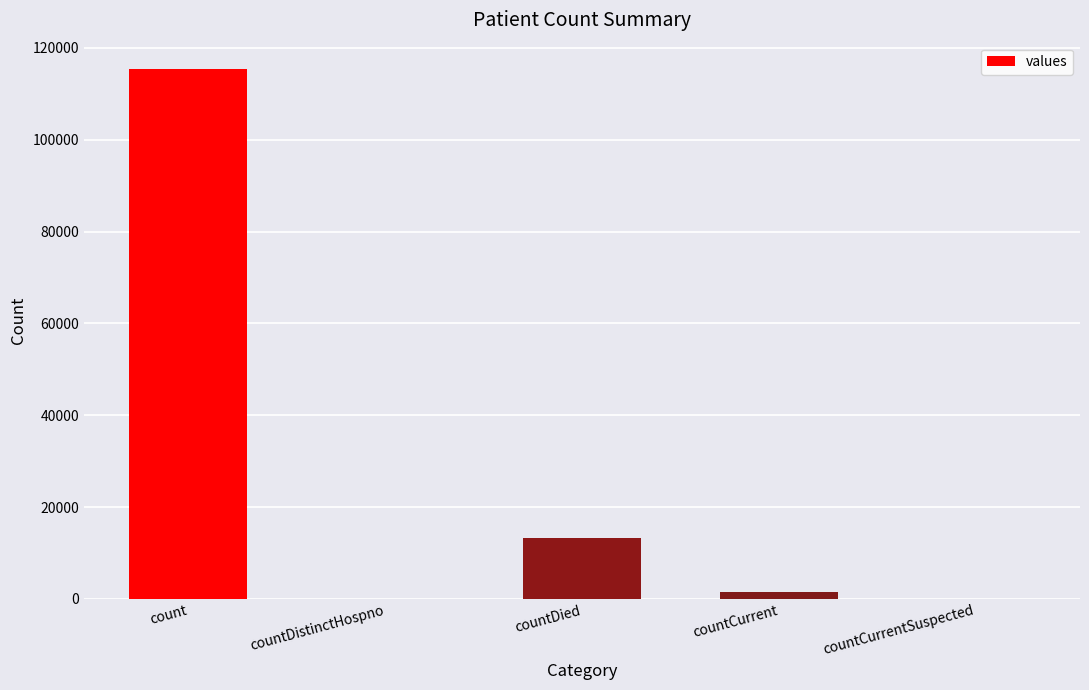

The chart shows a value of -41550 at countCurrentSuspected. True or false?

False